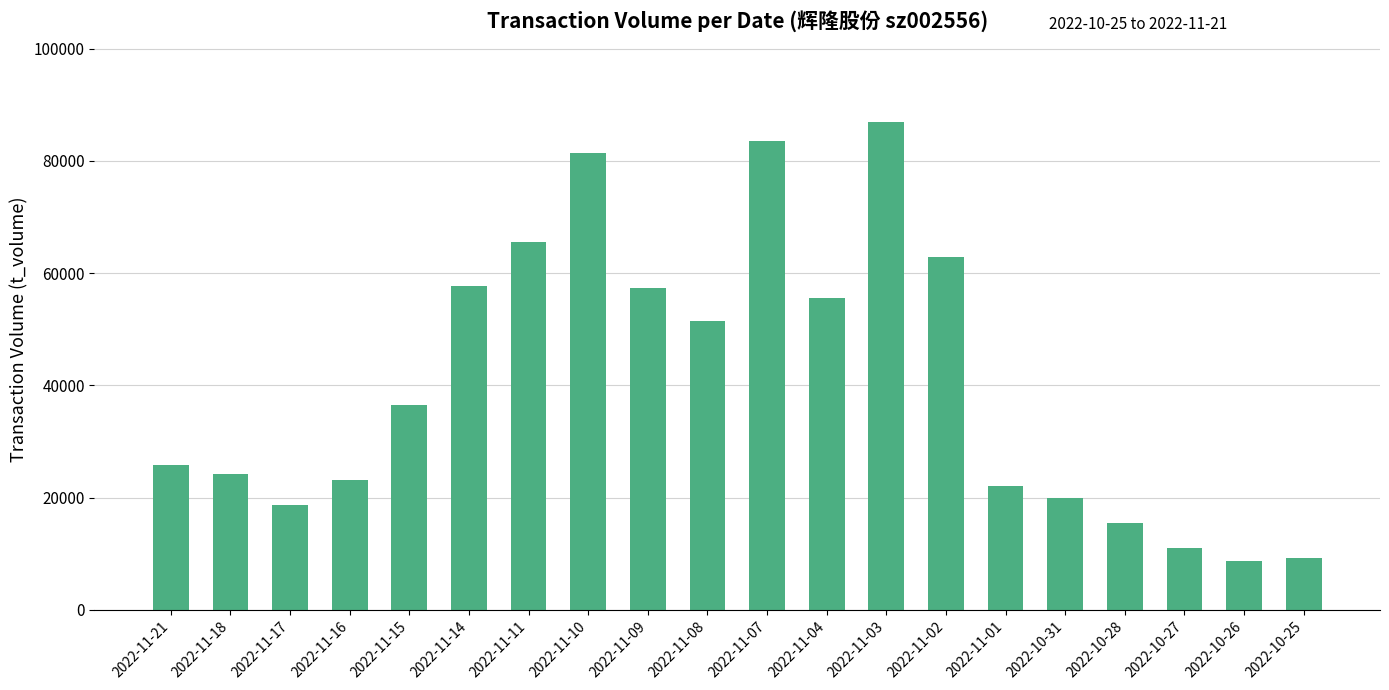

How many data points are less than 36570?

10